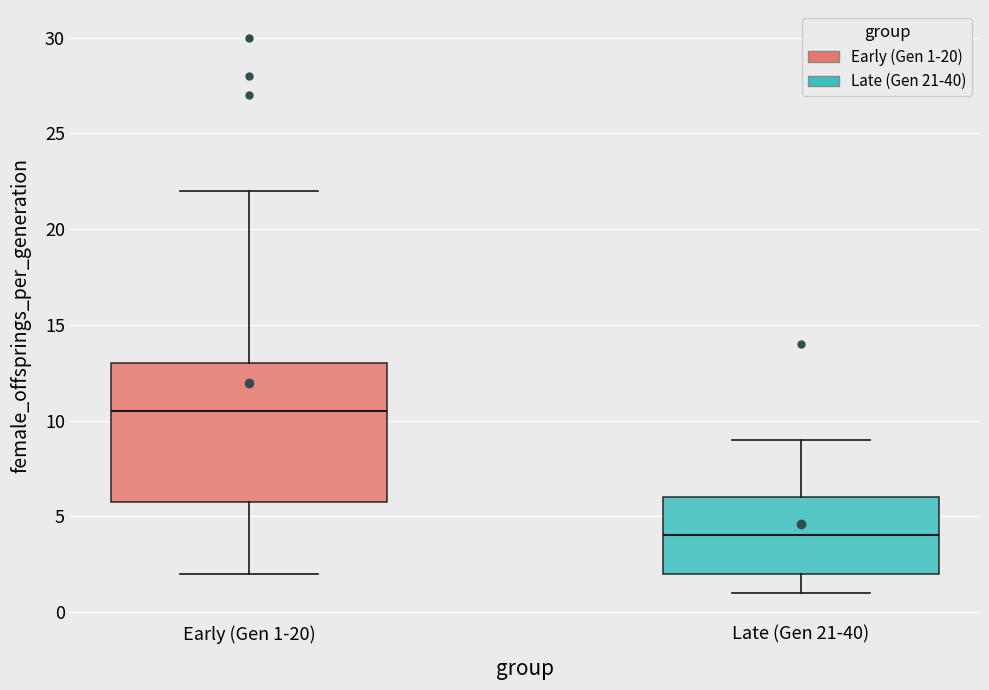

Which box is the tallest, from its lower edge to its upper edge?

Early (Gen 1-20)